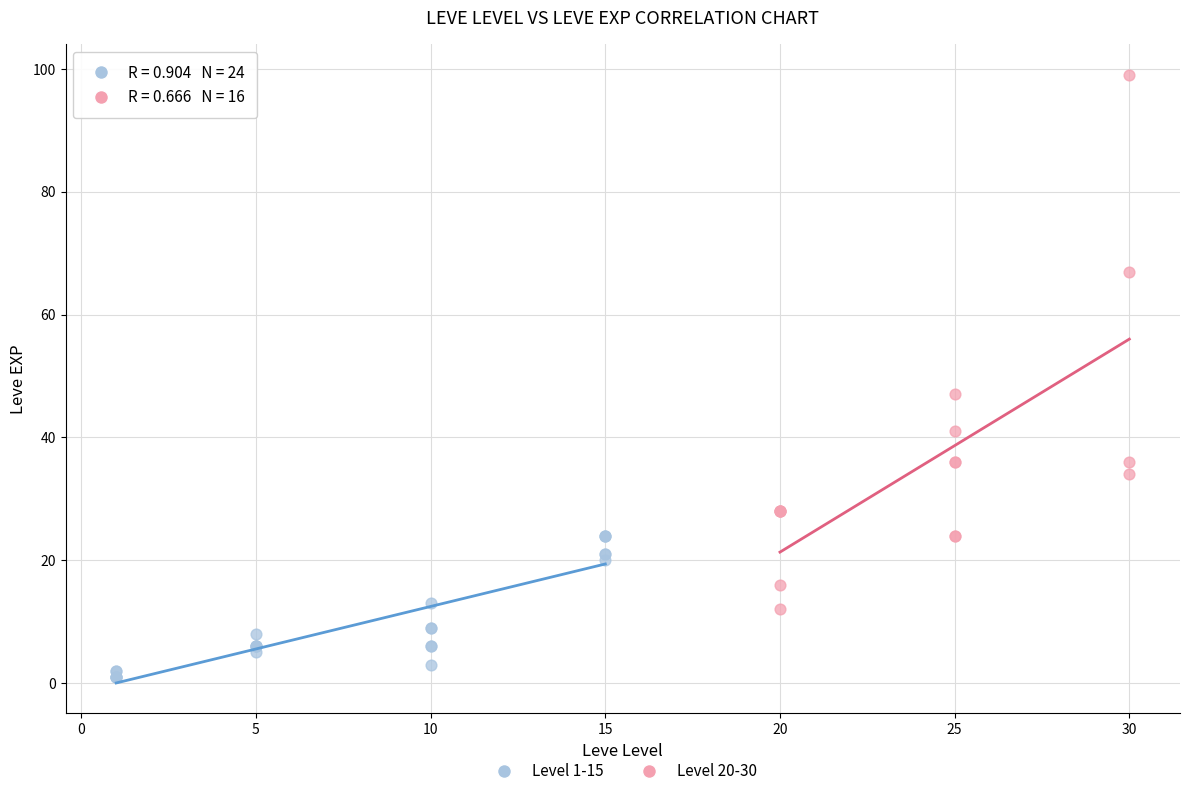

Which series has the largest Y range (max minus min)?

Level 20-30